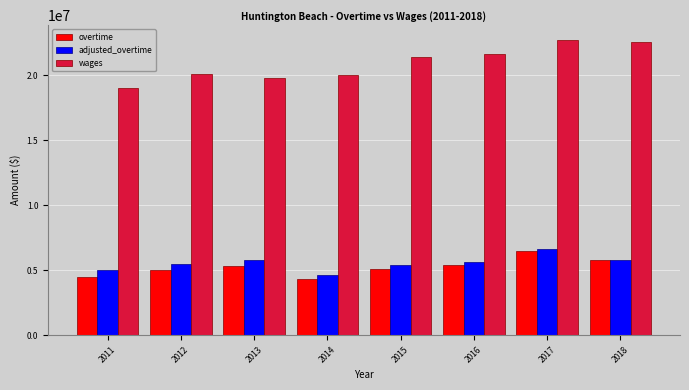

Is it true that overtime equals 1368179.4 at 2017?

False